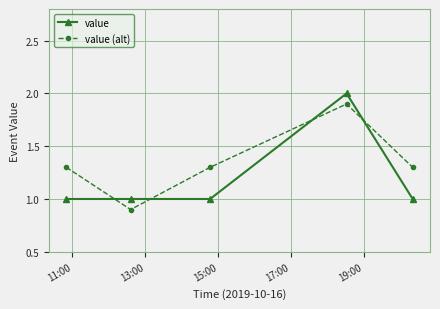

What is the difference between the maximum and minimum values in the value series?

1.0